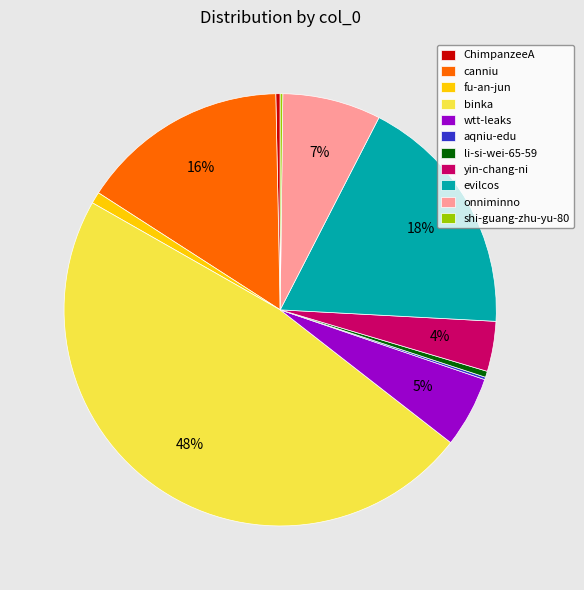

Combined, do canniu and onniminno account for over 50%?

No